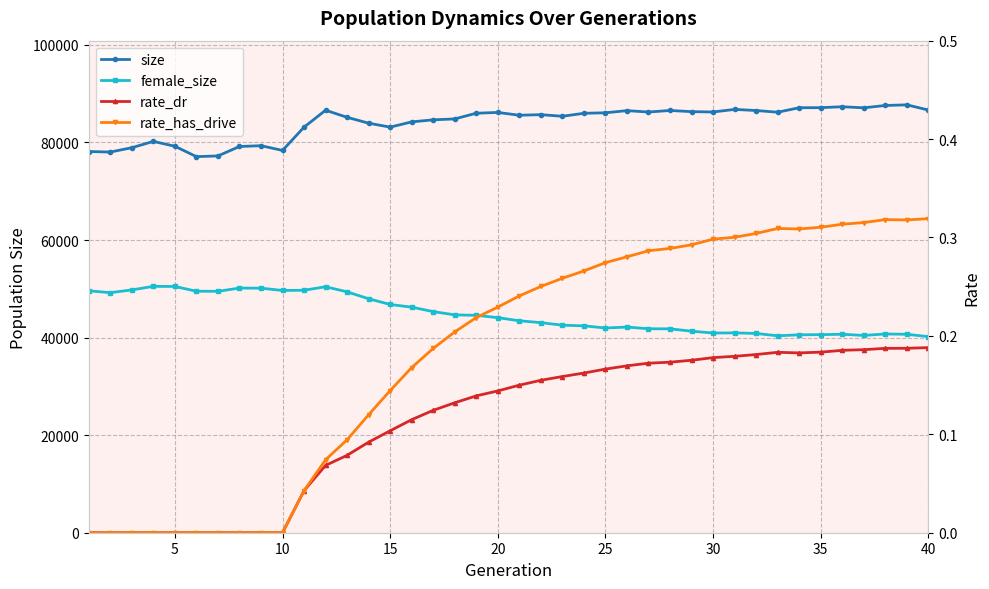

How many values in the female_size series are below 44088?

20